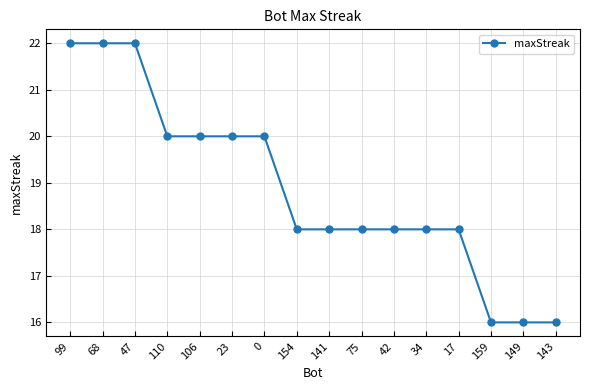

What is the minimum value shown in the chart?

16